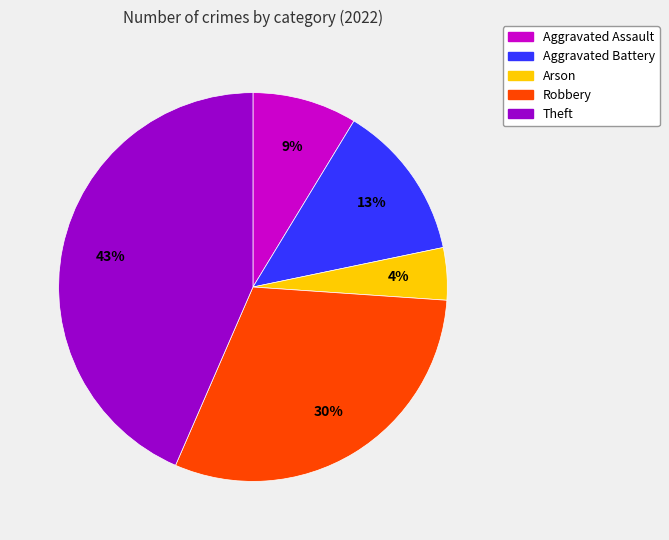

To the nearest percent, what percentage of the pie is Robbery?

30%